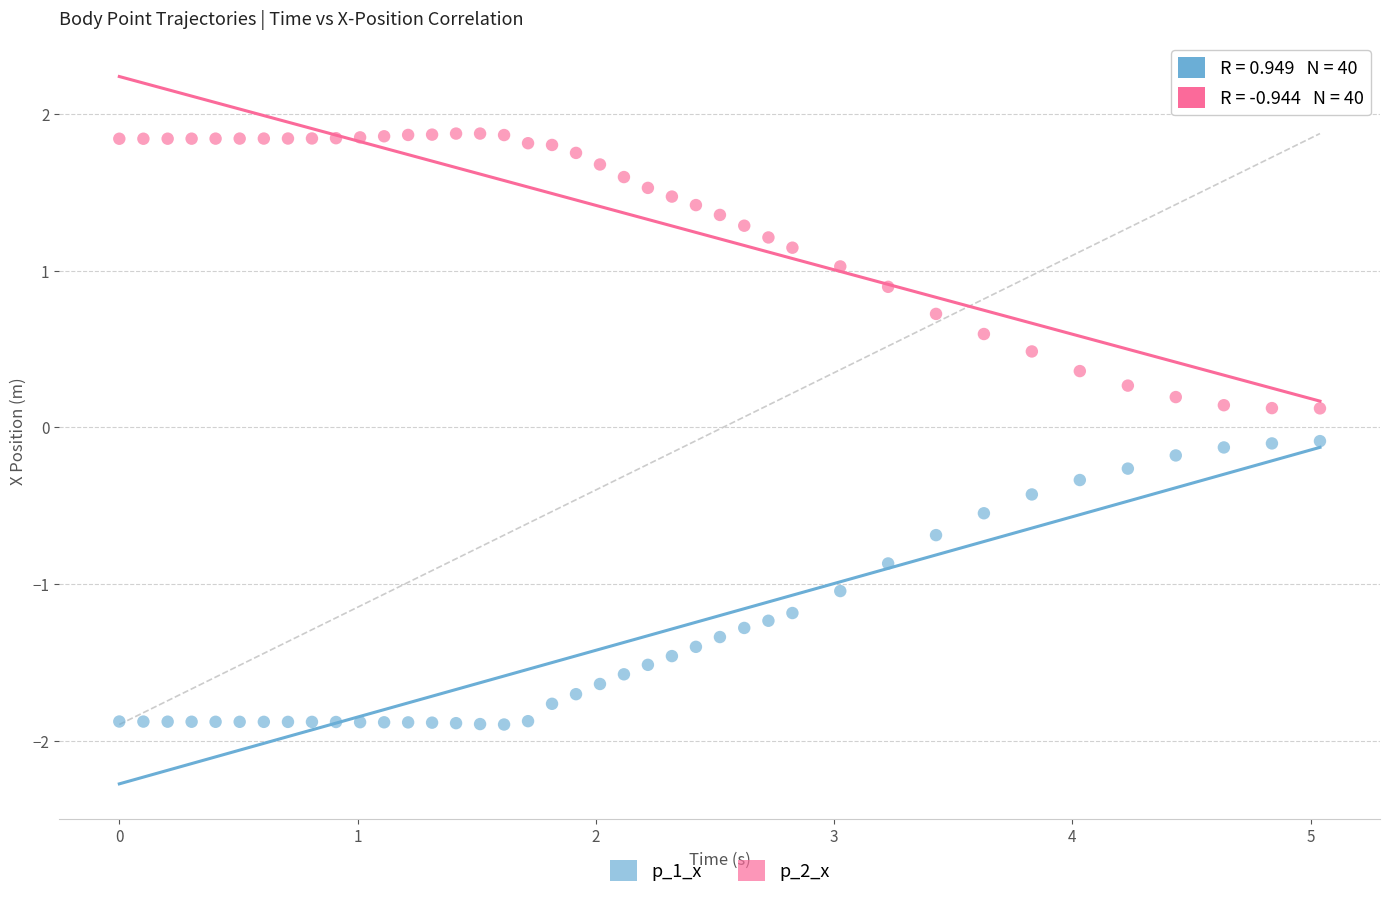

Which series contains the highest Y value?

p_2_x